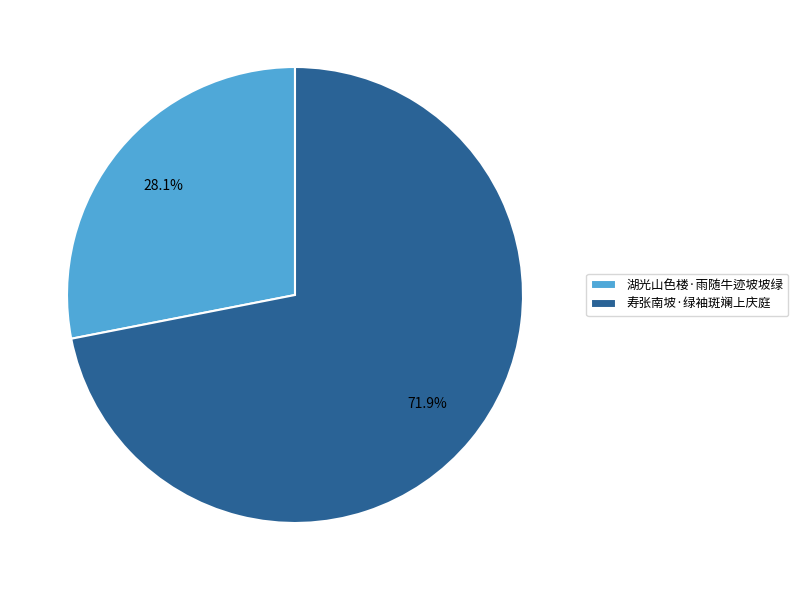

Does 寿张南坡·绿袖斑斓上庆庭 account for over 50% of the chart?

Yes